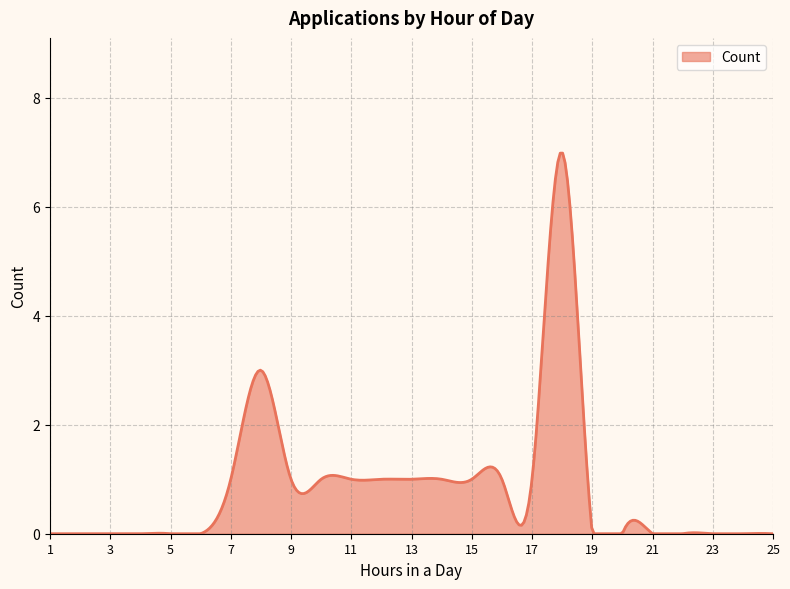

What is the greatest value displayed?

7.0